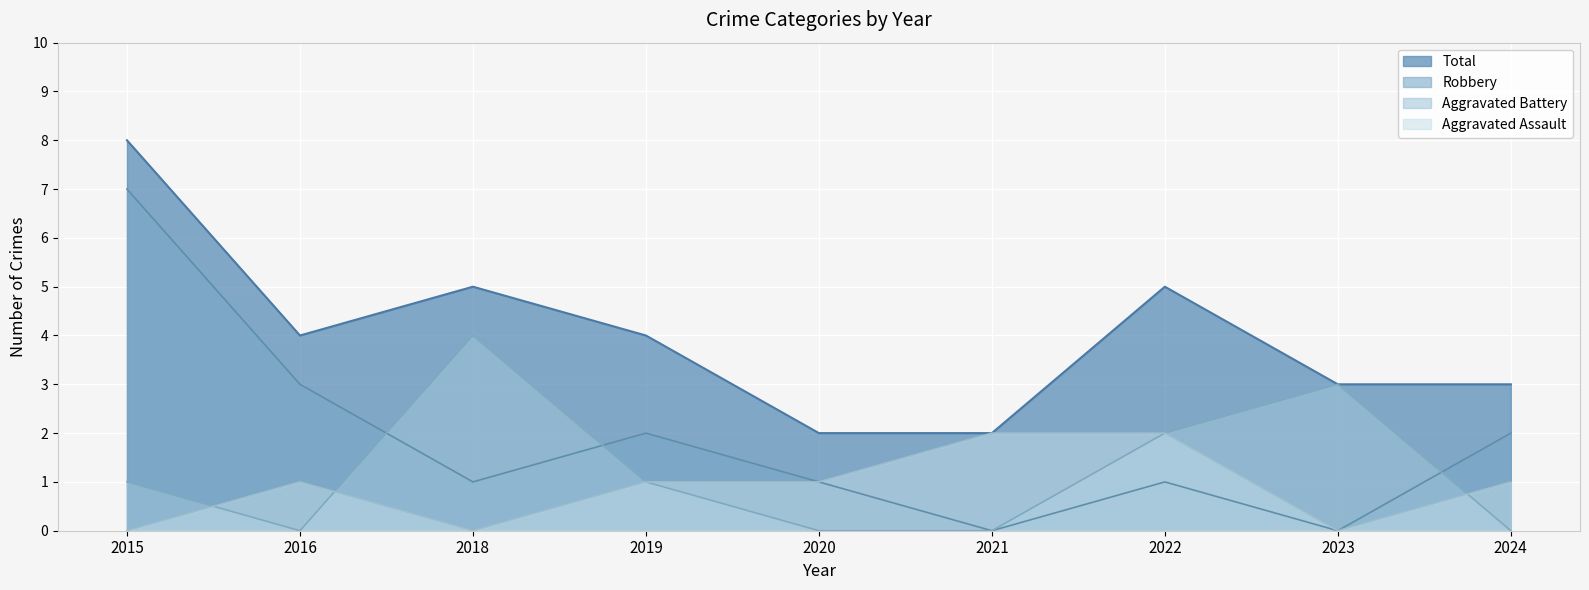

Which series has the largest total across all categories?

Total